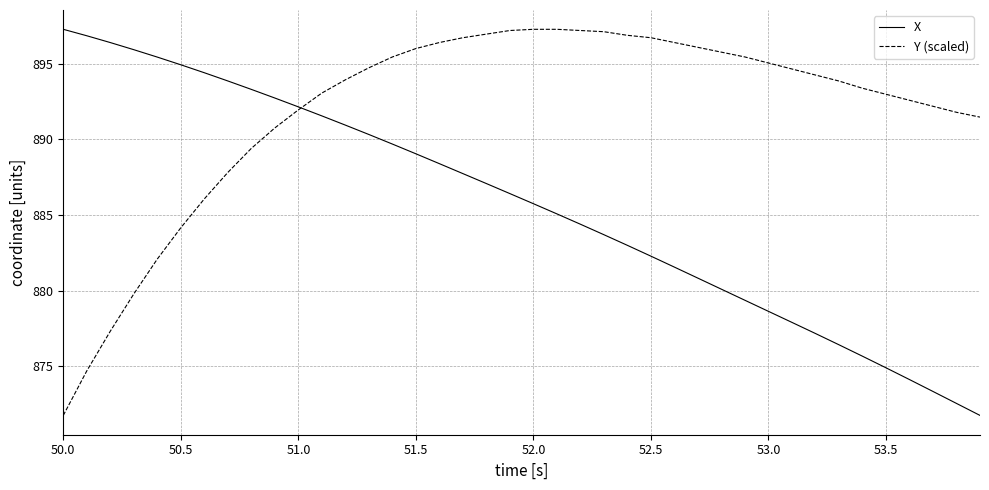

How many lines are shown in the chart?

2